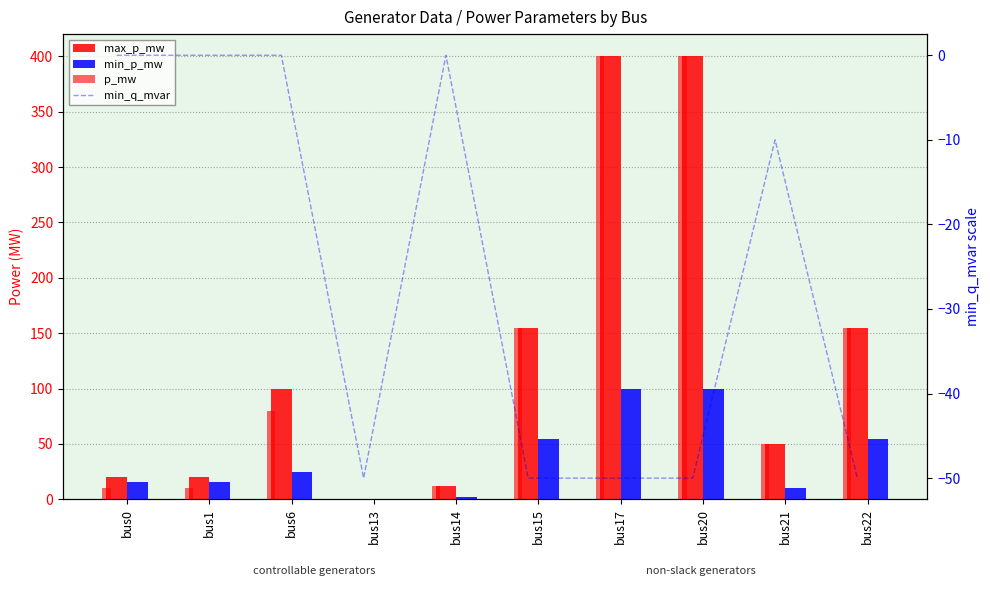

Rank the series by their maximum value, from lowest to highest.

min_q_mvar, min_p_mw, max_p_mw, p_mw